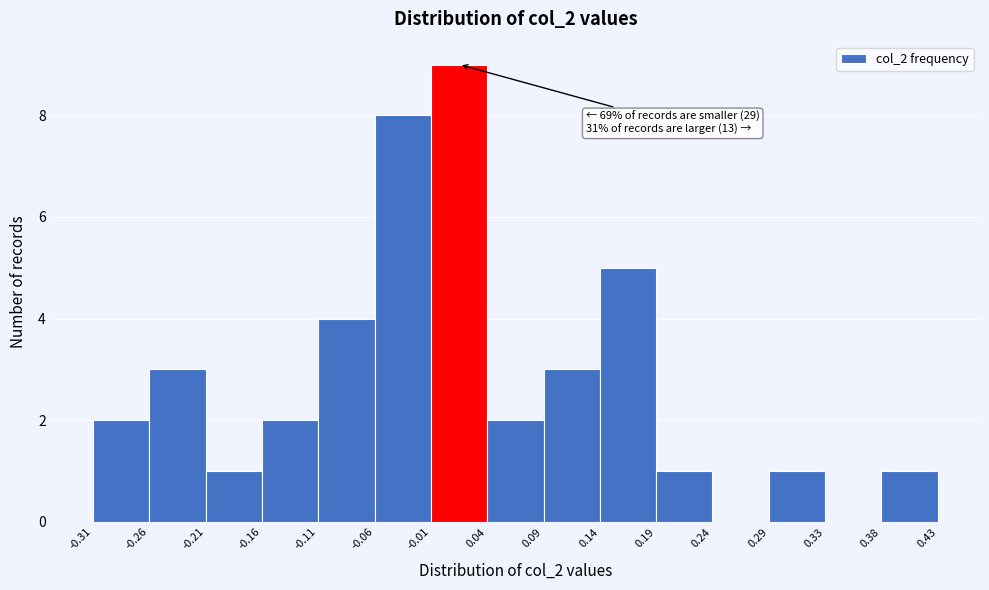

Over which range of the x-axis is the bar tallest?

-0.01 to 0.04